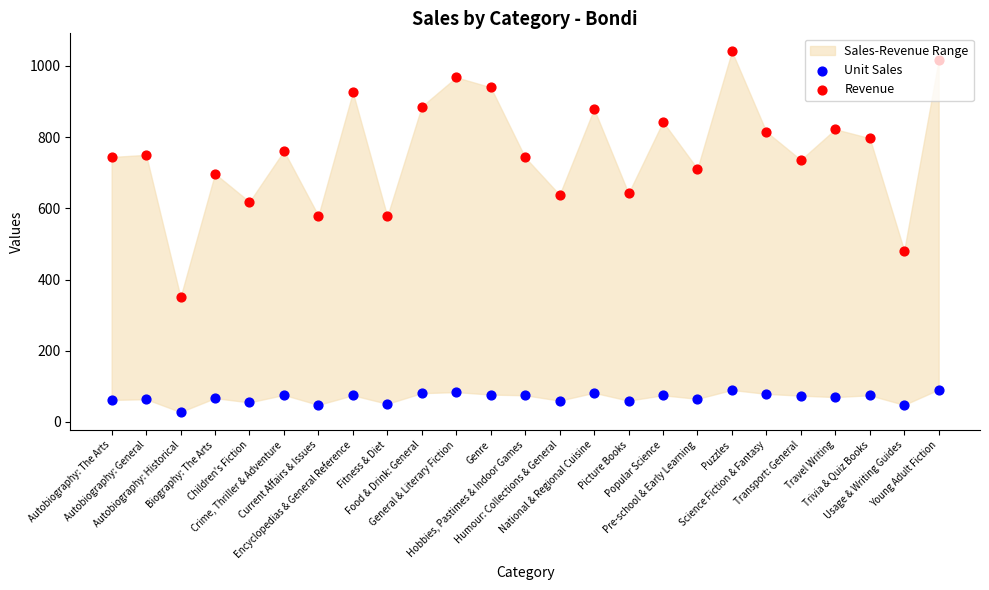

Which series has the largest total across all categories?

Revenue